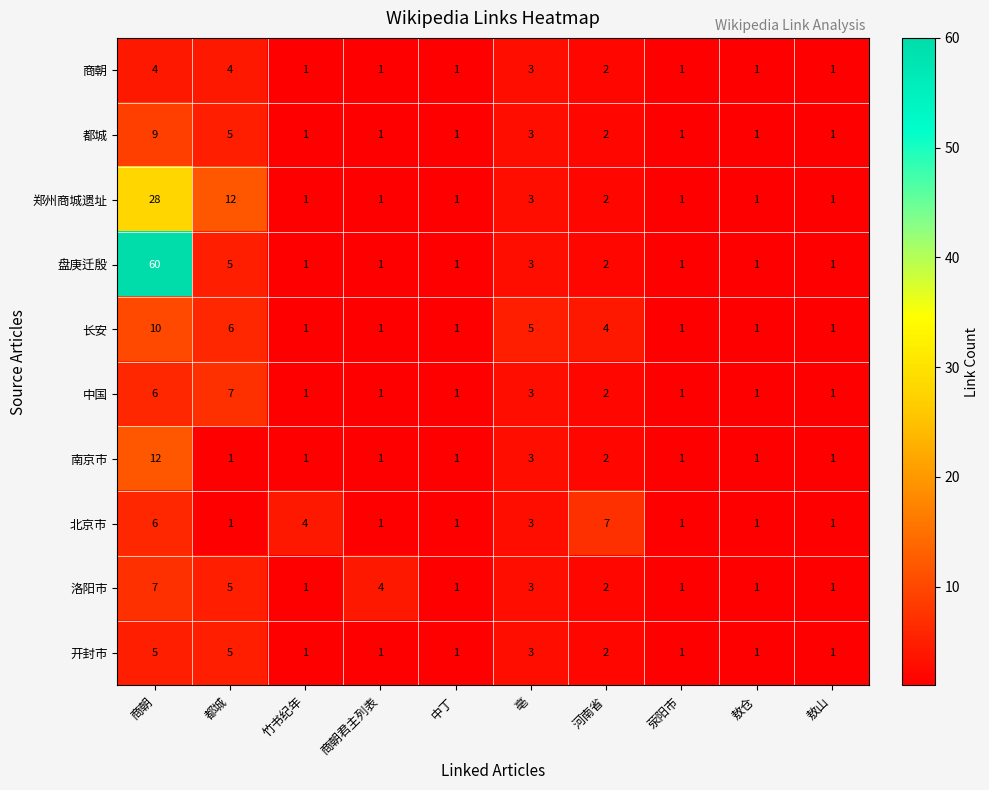

At how many categories does at least one series exceed 44?

1